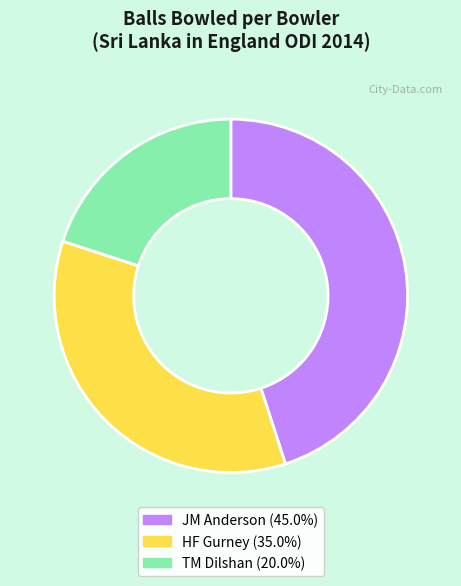

Does any single category account for the majority?

No